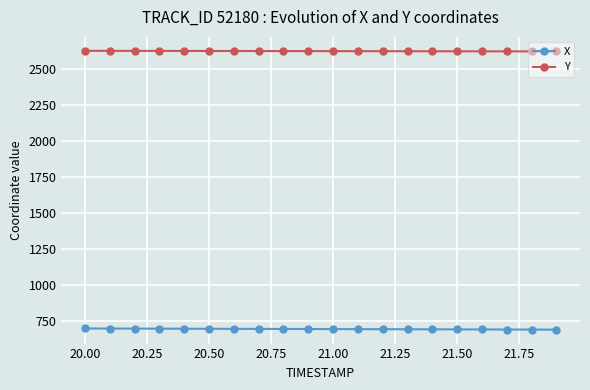

At how many categories does at least one series exceed 2492?

20